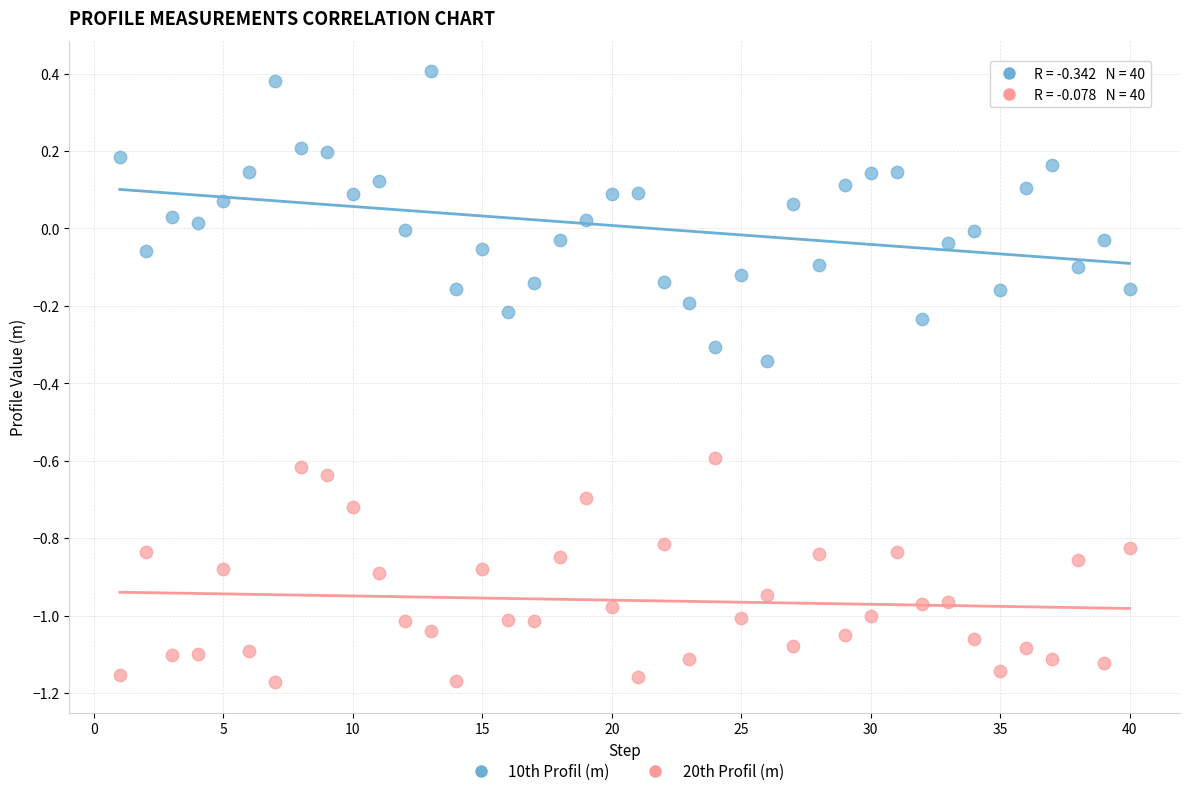

What is the X range (max minus min) for the scatter plot?

39.0